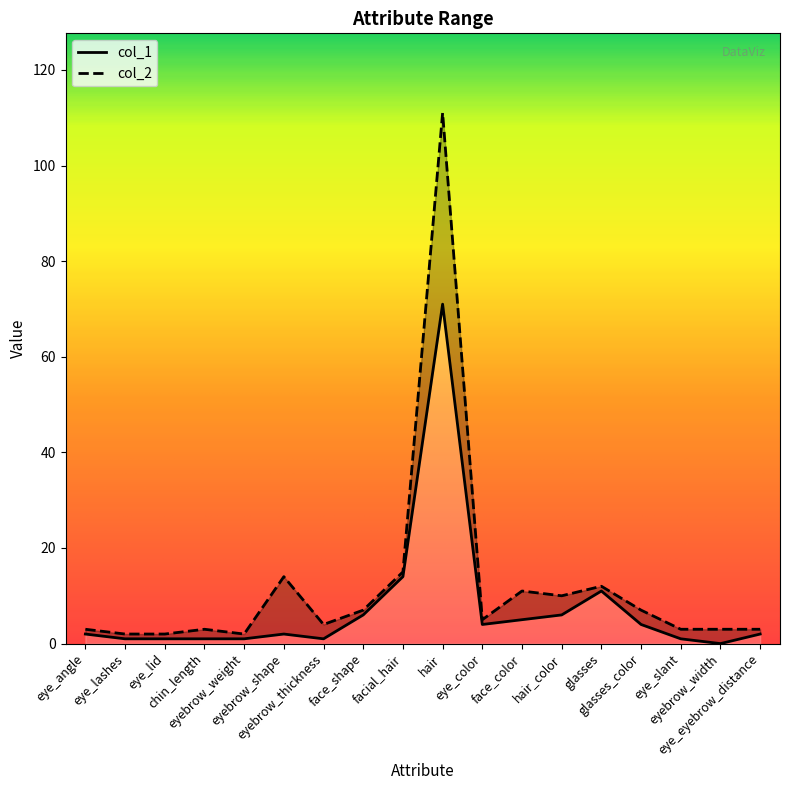

What is the difference between the maximum and minimum values in the col_2 series?

109